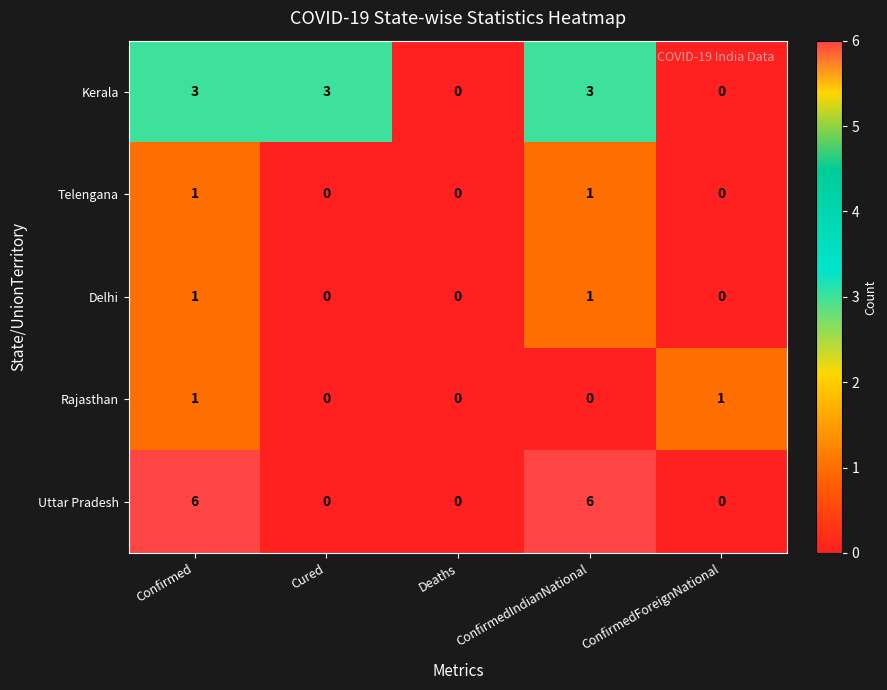

Is it true that Uttar Pradesh equals 2 at Confirmed?

False